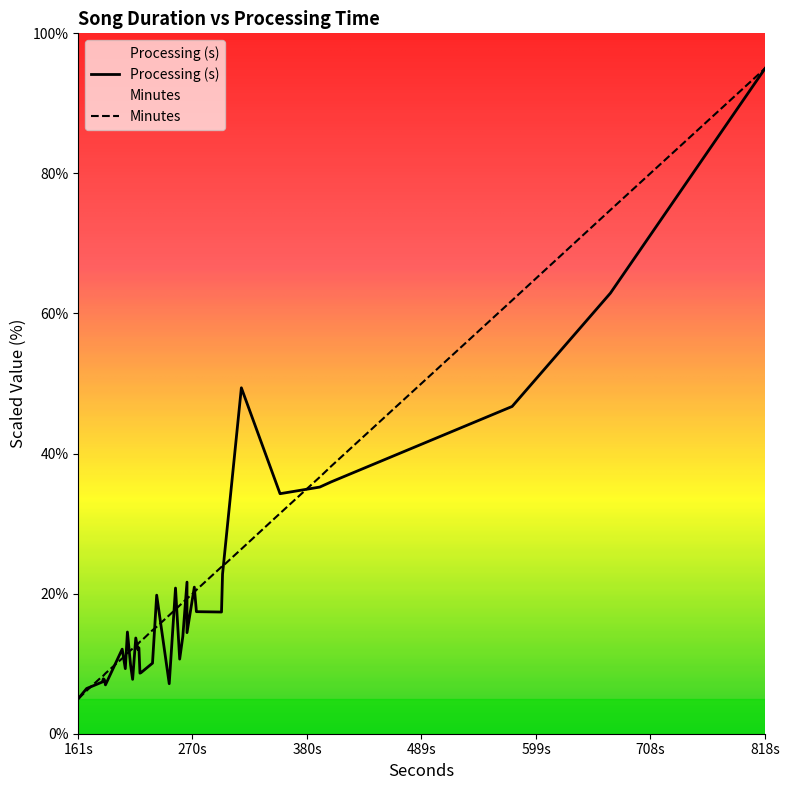

Is the value of Processing (s) at 15 greater than the value of Minutes at 8?

No